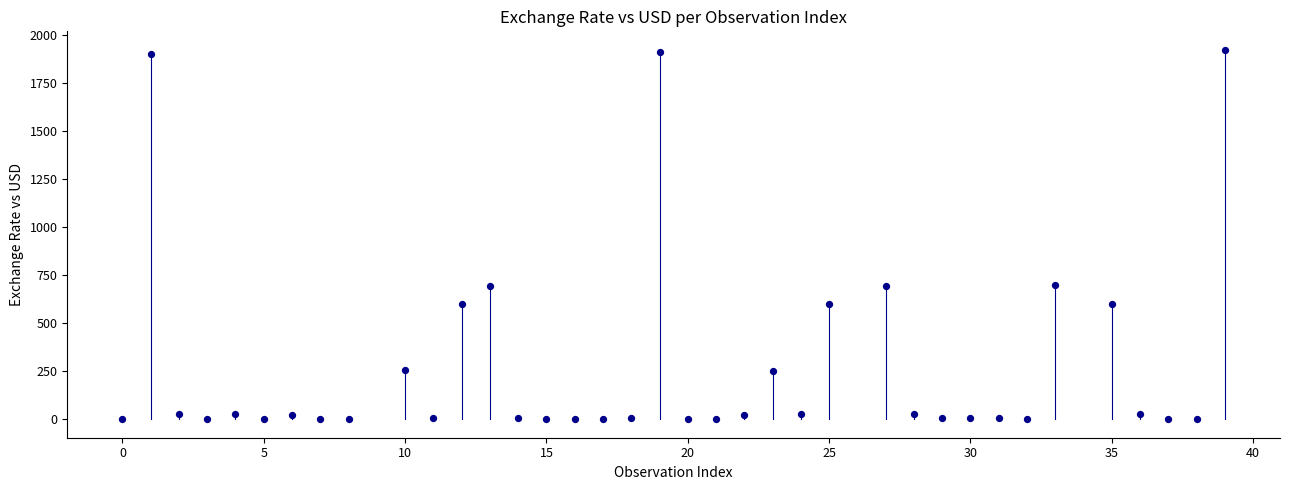

What is the range of Y values (max minus min)?

1922.6